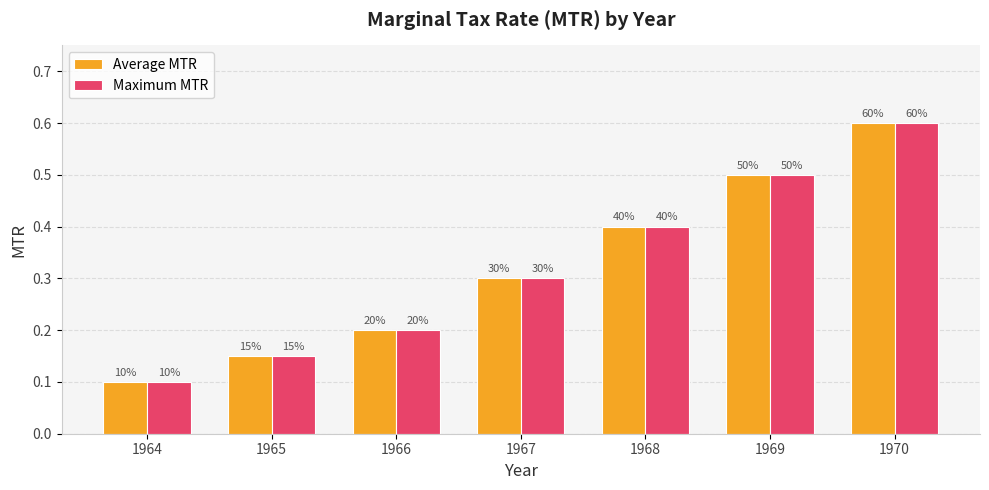

What are all the series names shown in the legend?

Average MTR, Maximum MTR